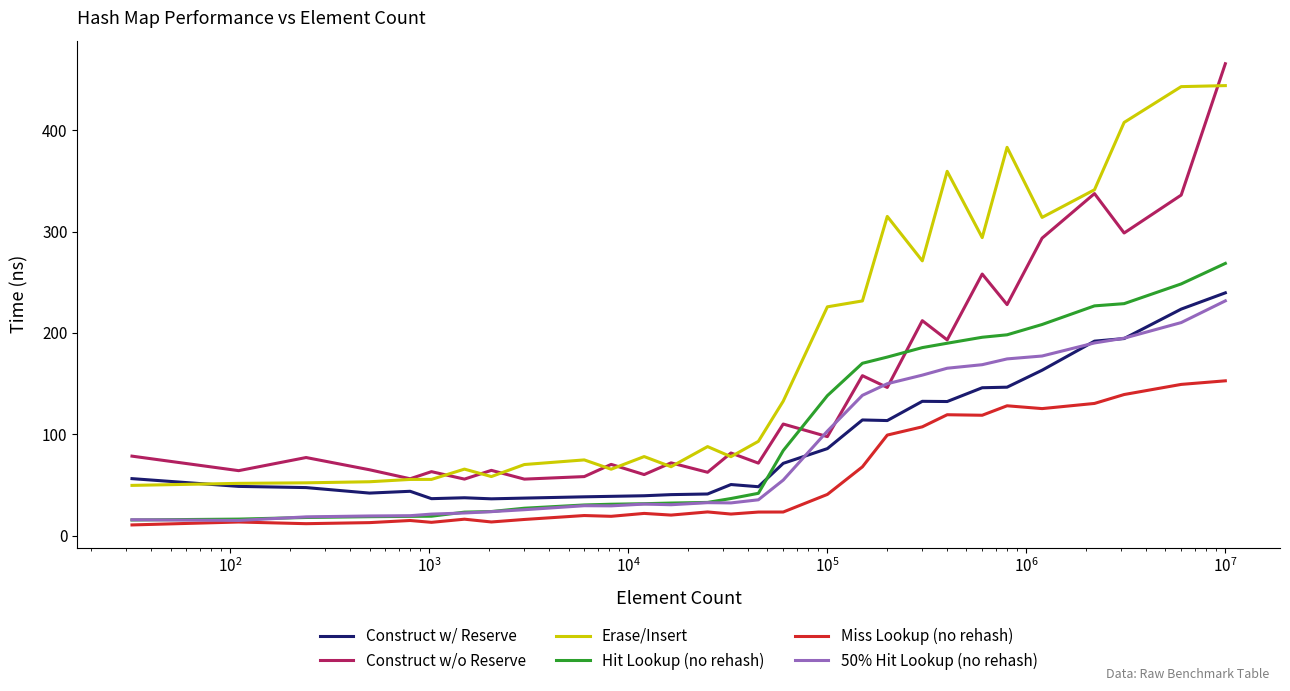

True or false: Erase/Insert and Miss Lookup (no rehash) cross at least once.

False